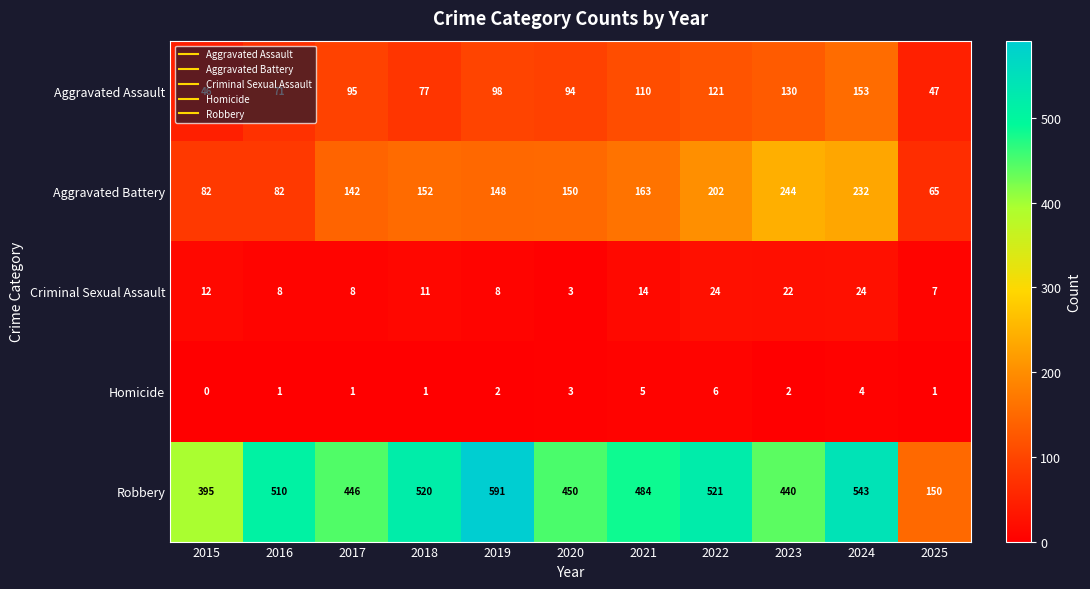

List the series in order of their peak value, highest first.

Robbery, Aggravated Battery, Aggravated Assault, Criminal Sexual Assault, Homicide